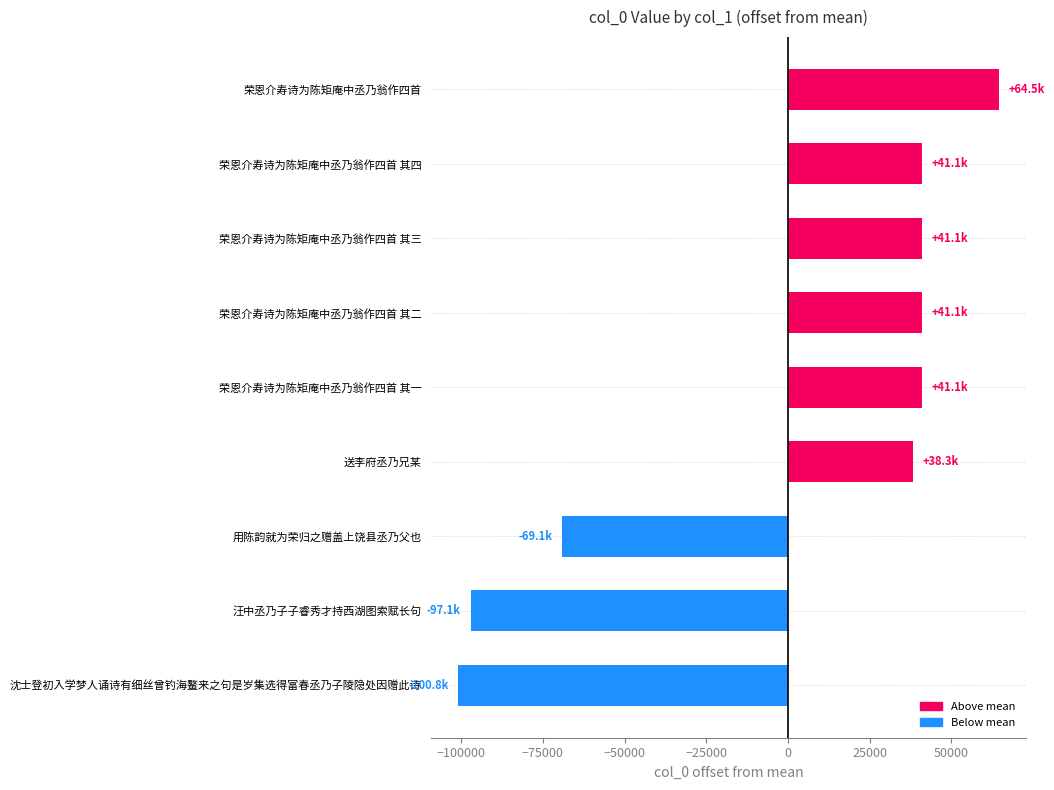

Is it true that the value at 汪中丞乃子子睿秀才持西湖图索赋长句 is -45249.3?

False